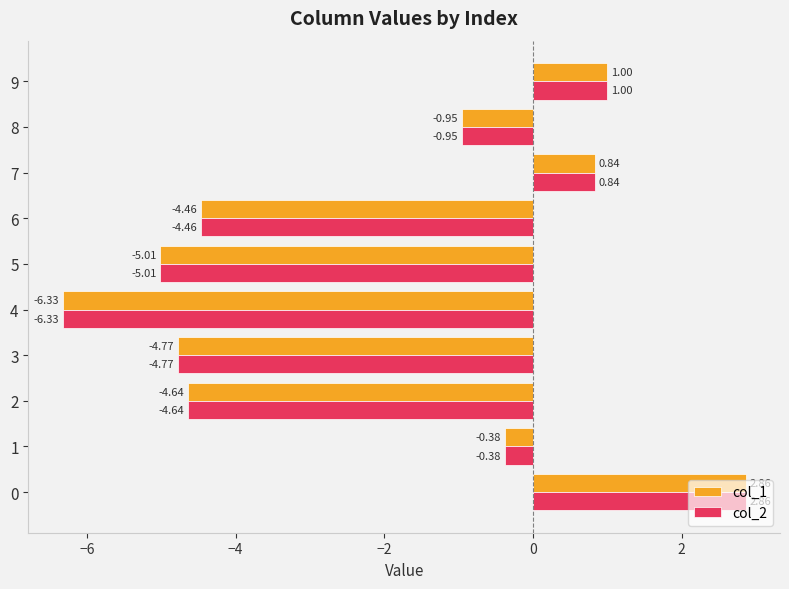

Rank the categories by col_2 value from lowest to highest.

4, 5, 3, 2, 6, 8, 1, 7, 9, 0